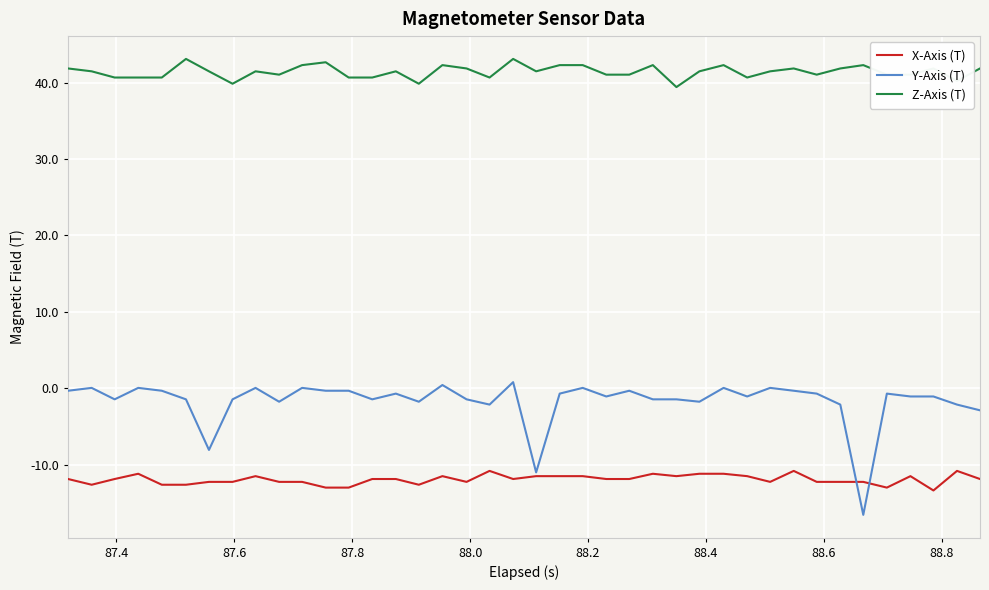

True or false: Z-Axis (T) and Y-Axis (T) intersect in this chart.

False